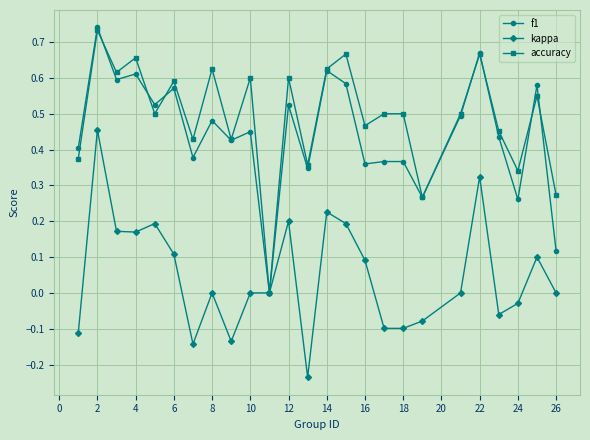

True or false: f1 has more than 1 interior local peaks.

True